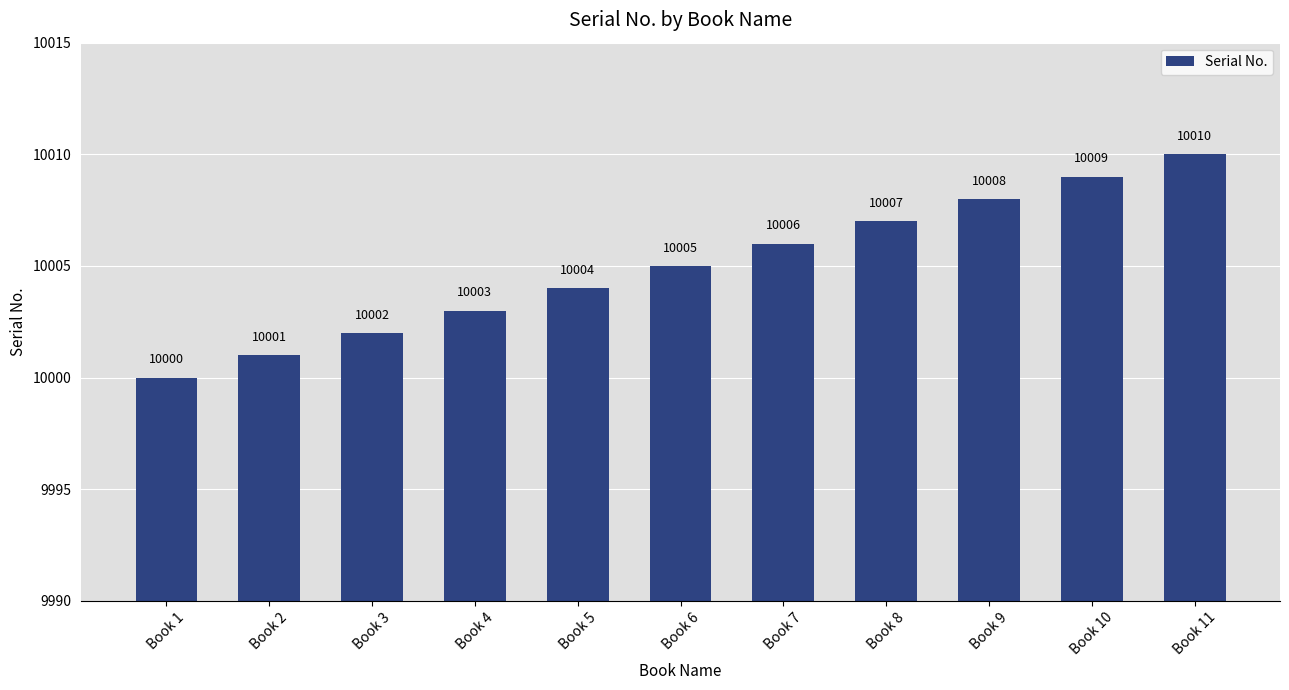

Which label corresponds to the largest value in the chart?

Book 11